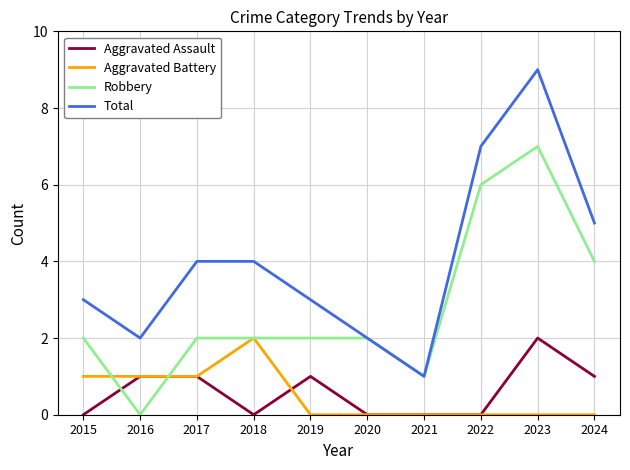

Which series has the largest range (max minus min)?

Total